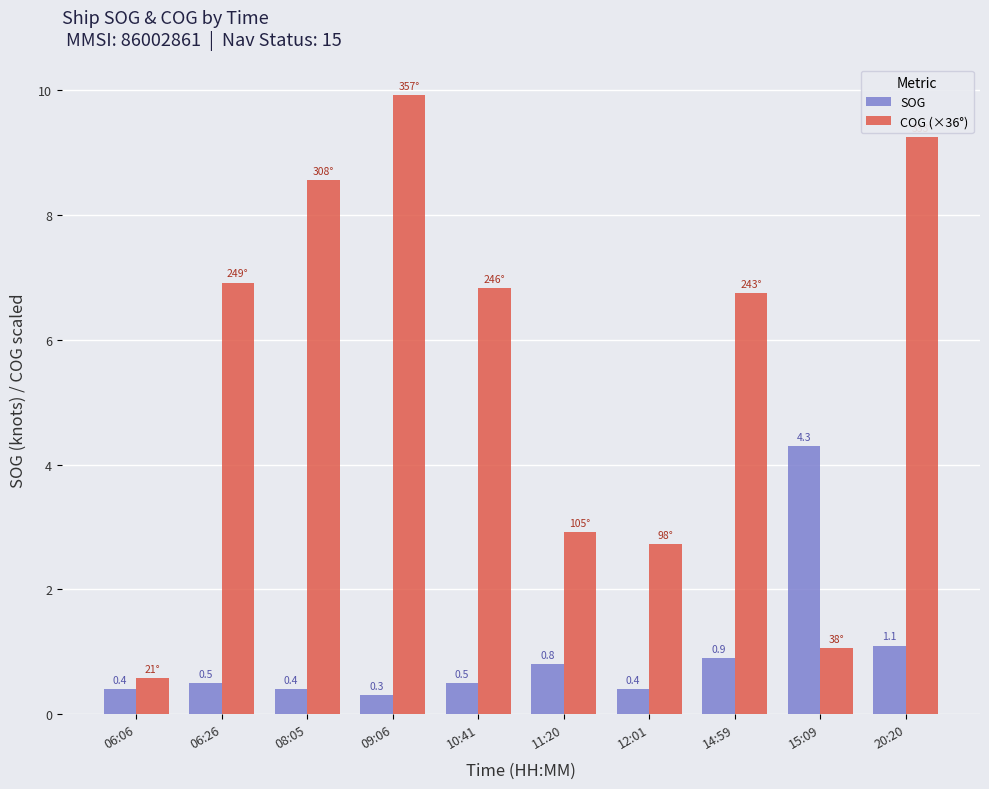

What is the label of the 10th bar from the left?

20:20